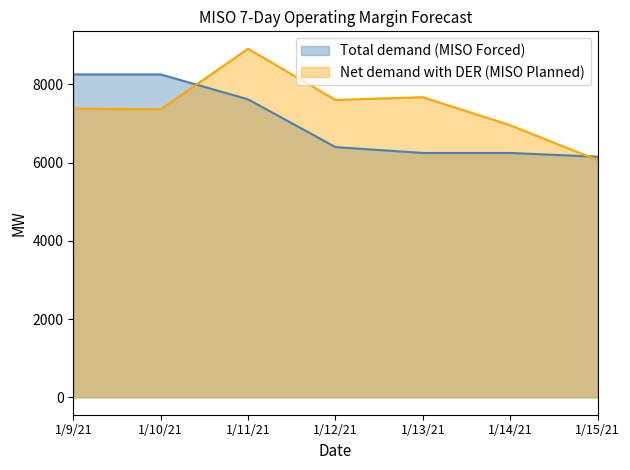

List the labels in order of Total demand (MISO Forced) value, largest first.

1/9/21, 1/10/21, 1/11/21, 1/12/21, 1/13/21, 1/14/21, 1/15/21